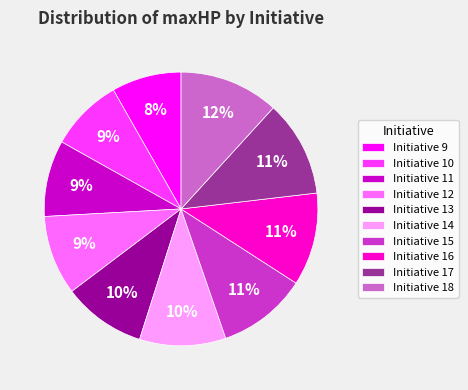

To the nearest percent, what percentage of the pie is Initiative 11?

9%